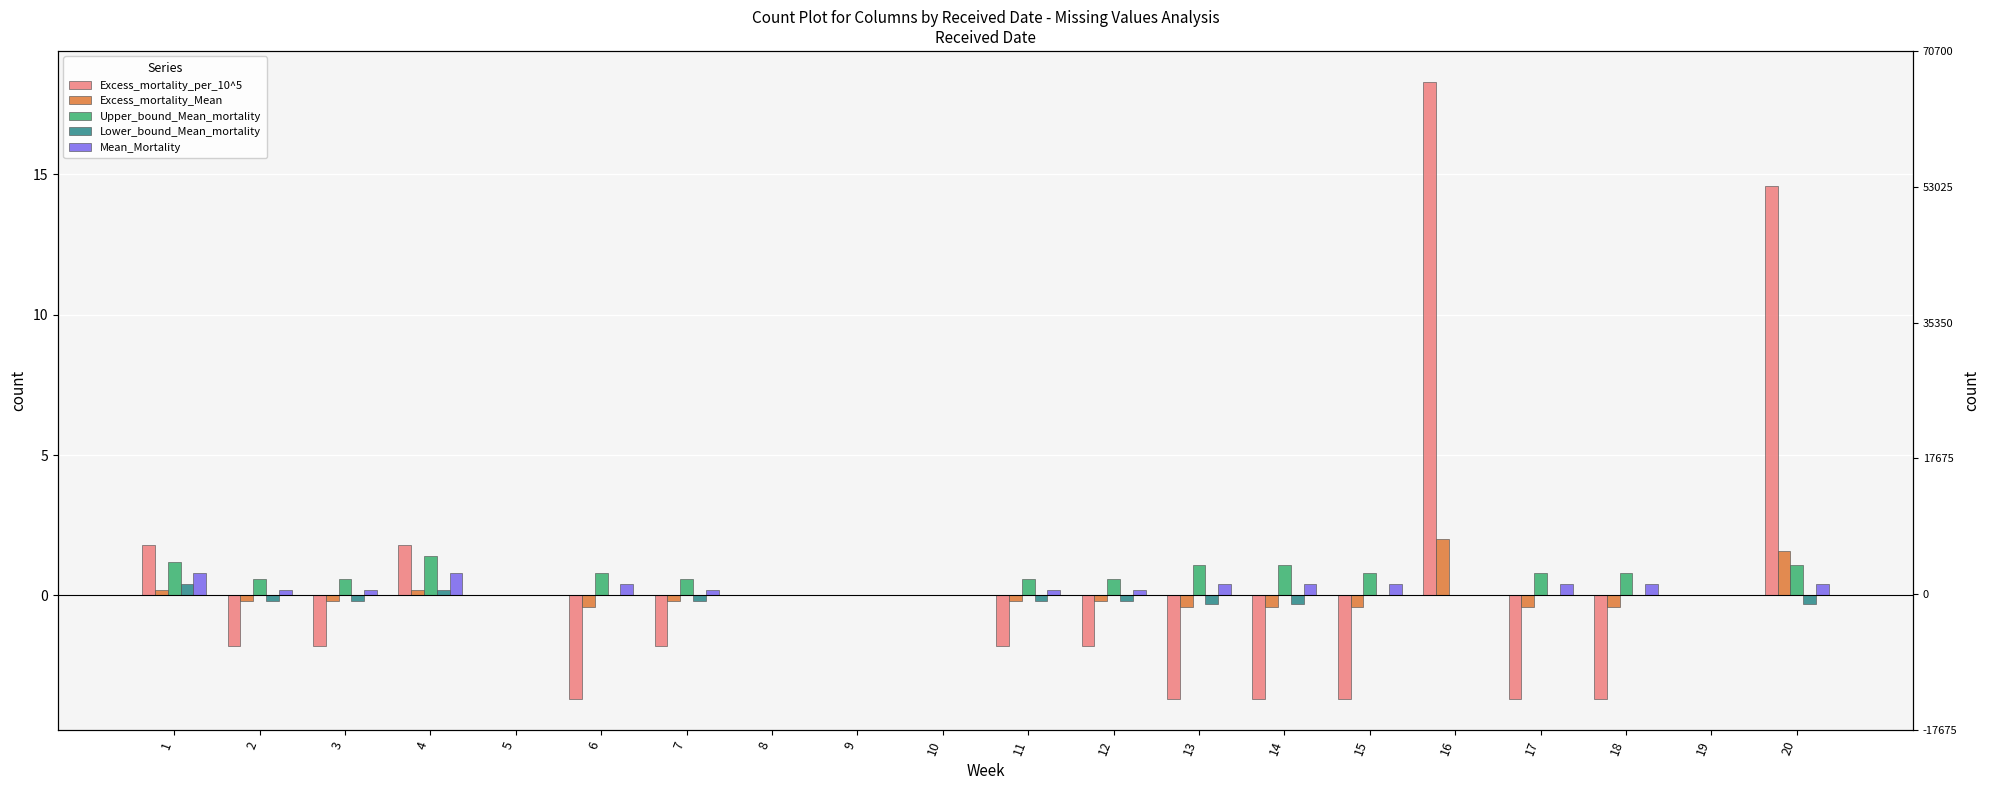

Reading left to right, transcribe all the data shown in this chart.

Excess_mortality_per_10^5: 1=1.8	2=-1.8	3=-1.8	4=1.8	5=0.0	6=-3.7	7=-1.8	8=0.0	9=0.0	10=0.0	11=-1.8	12=-1.8	13=-3.7	14=-3.7	15=-3.7	16=18.3	17=-3.7	18=-3.7	19=0.0	20=14.6
Excess_mortality_Mean: 1=0.2	2=-0.2	3=-0.2	4=0.2	5=0.0	6=-0.4	7=-0.2	8=0.0	9=0.0	10=0.0	11=-0.2	12=-0.2	13=-0.4	14=-0.4	15=-0.4	16=2.0	17=-0.4	18=-0.4	19=0.0	20=1.6
Upper_bound_Mean_mortality: 1=1.2	2=0.6	3=0.6	4=1.4	5=0.0	6=0.8	7=0.6	8=0.0	9=0.0	10=0.0	11=0.6	12=0.6	13=1.1	14=1.1	15=0.8	16=0.0	17=0.8	18=0.8	19=0.0	20=1.1
Lower_bound_Mean_mortality: 1=0.4	2=-0.2	3=-0.2	4=0.2	5=0.0	6=0.0	7=-0.2	8=0.0	9=0.0	10=0.0	11=-0.2	12=-0.2	13=-0.3	14=-0.3	15=0.0	16=0.0	17=0.0	18=0.0	19=0.0	20=-0.3
Mean_Mortality: 1=0.8	2=0.2	3=0.2	4=0.8	5=0.0	6=0.4	7=0.2	8=0.0	9=0.0	10=0.0	11=0.2	12=0.2	13=0.4	14=0.4	15=0.4	16=0.0	17=0.4	18=0.4	19=0.0	20=0.4